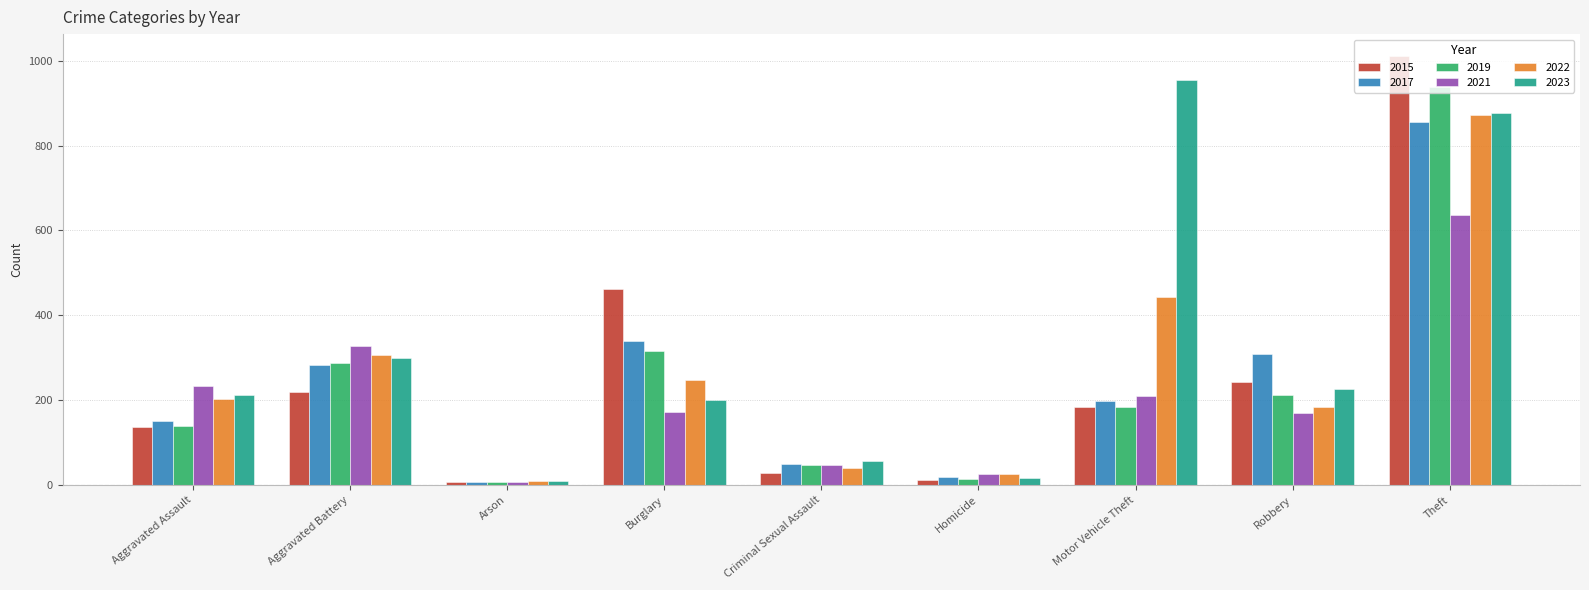

What are all the series names shown in the legend?

2015, 2017, 2019, 2021, 2022, 2023